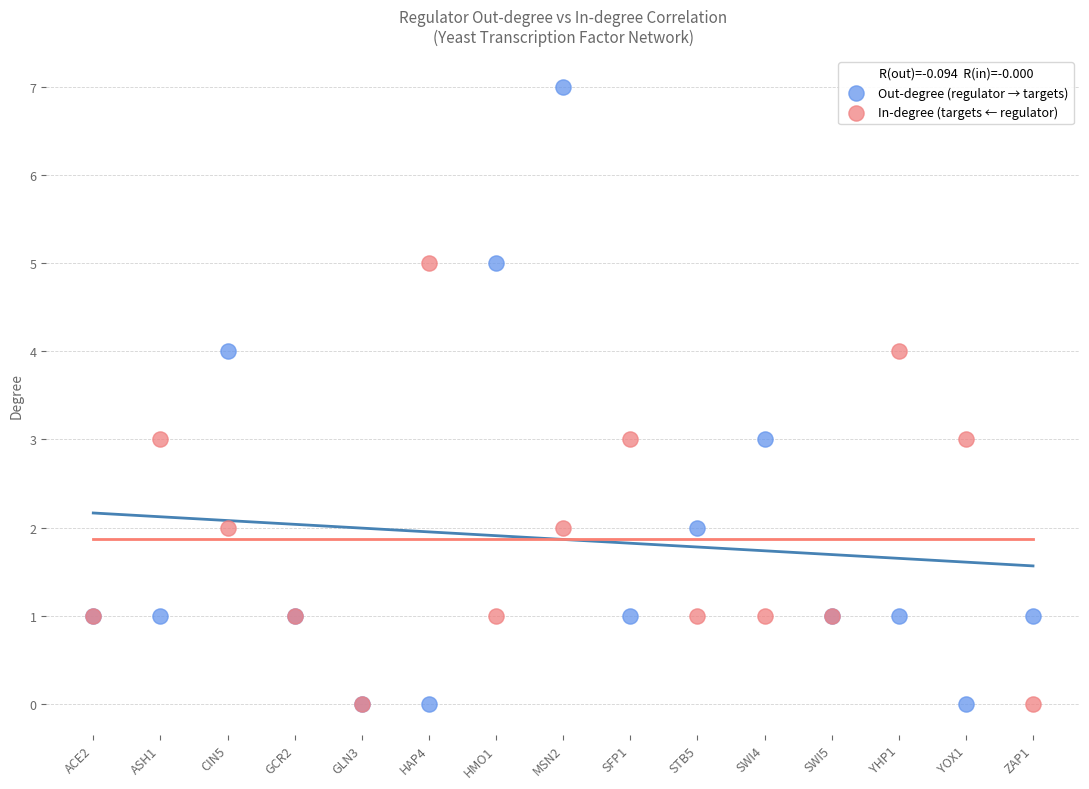

What are all the series names shown in the legend?

Out-degree (regulator → targets), In-degree (targets ← regulator)